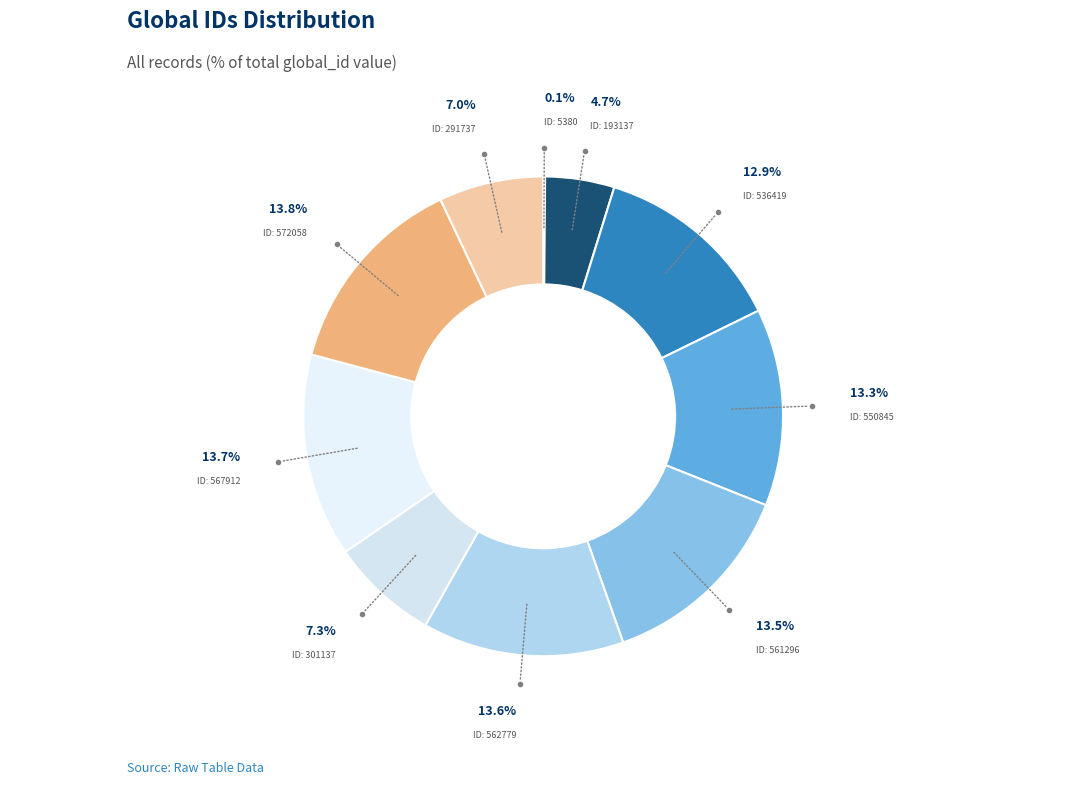

Combined, do ID: 193137 and ID: 561296 account for over 50%?

No